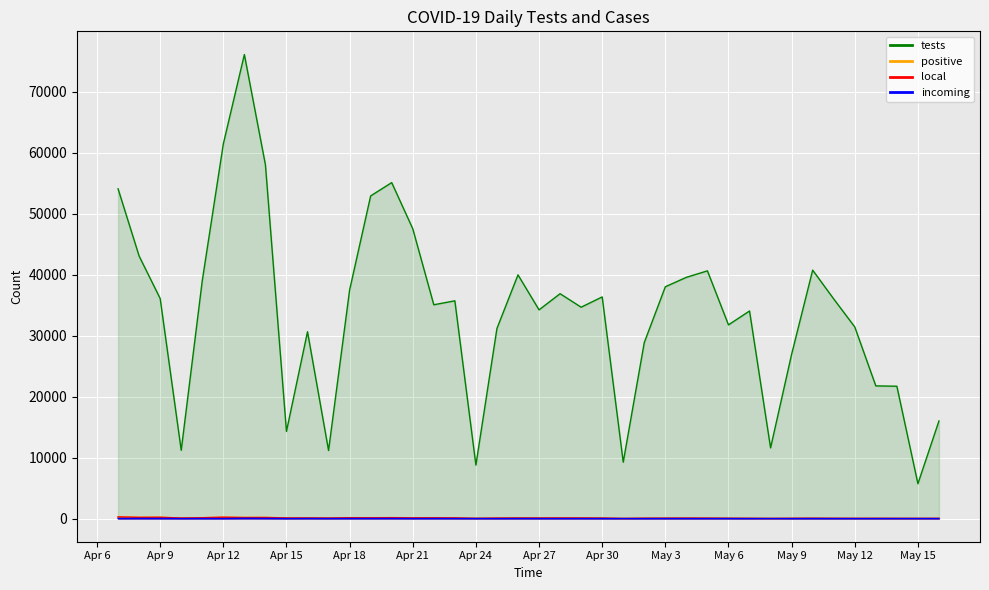

What is the spread (max minus min) of values at Apr 24?

8750